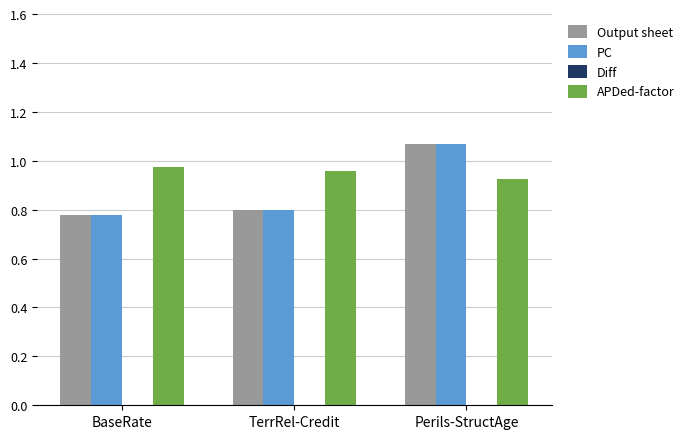

How many APDed-factor values are between 0 and 1?

3